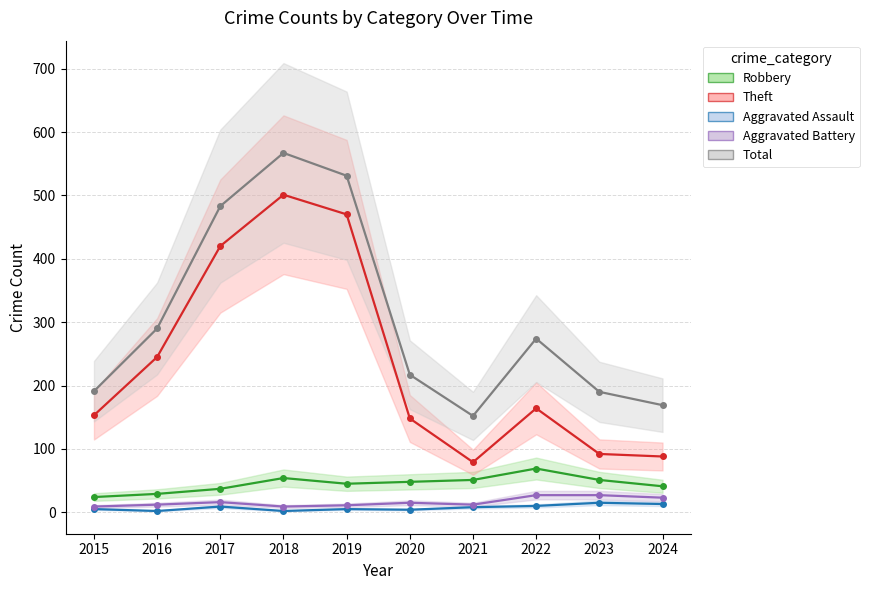

At which category does Aggravated Assault reach its first local valley?

2016